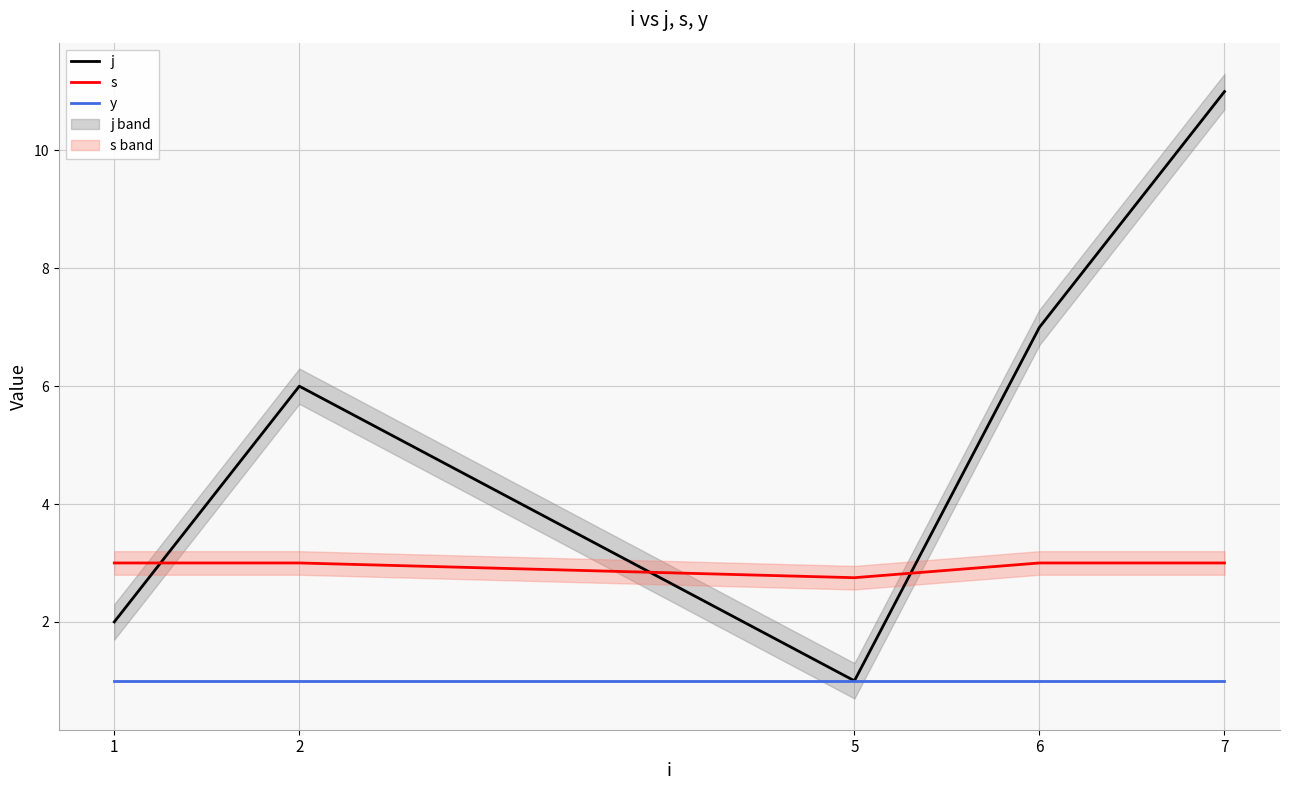

Rank the series at 1 from lowest to highest value.

y, j, s